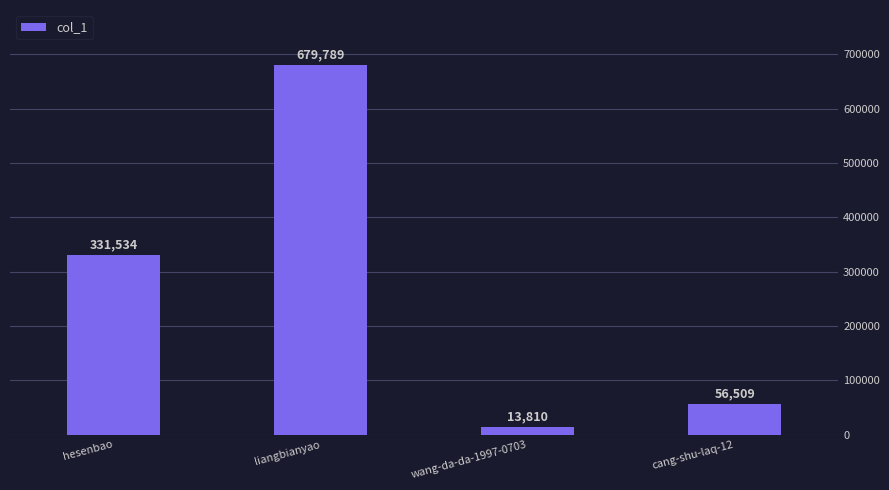

What is the maximum value shown in the chart?

679789